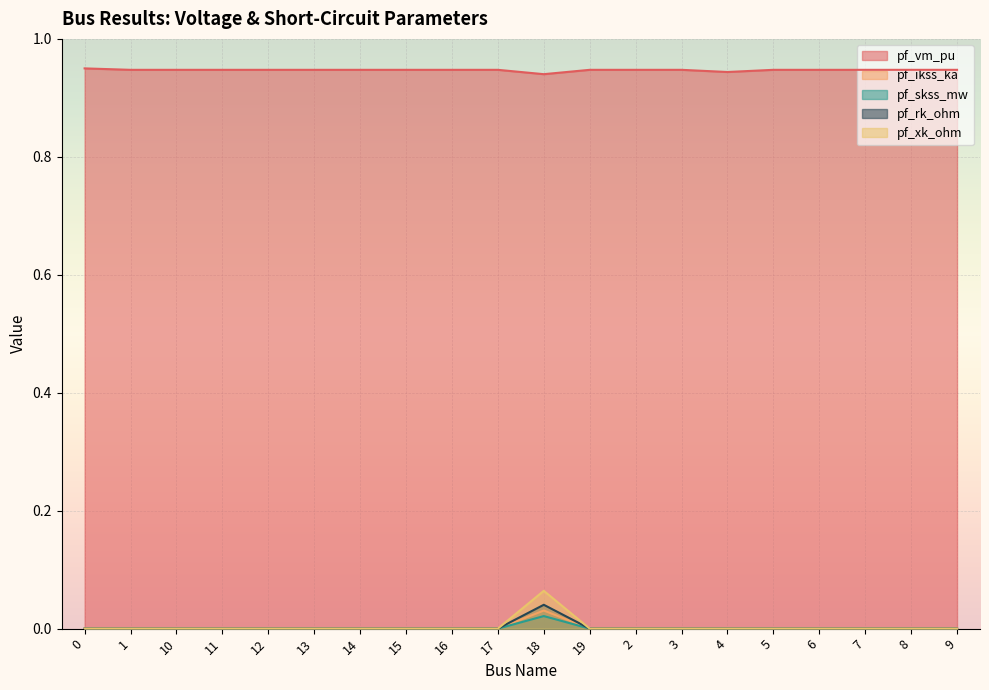

Rank the series by their maximum value, from highest to lowest.

pf_vm_pu, pf_xk_ohm, pf_rk_ohm, pf_ikss_ka, pf_skss_mw